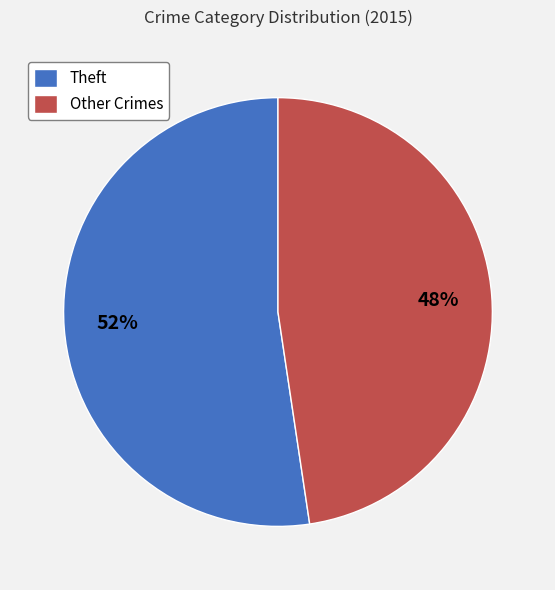

Is there any slice that represents more than half of the pie?

Yes